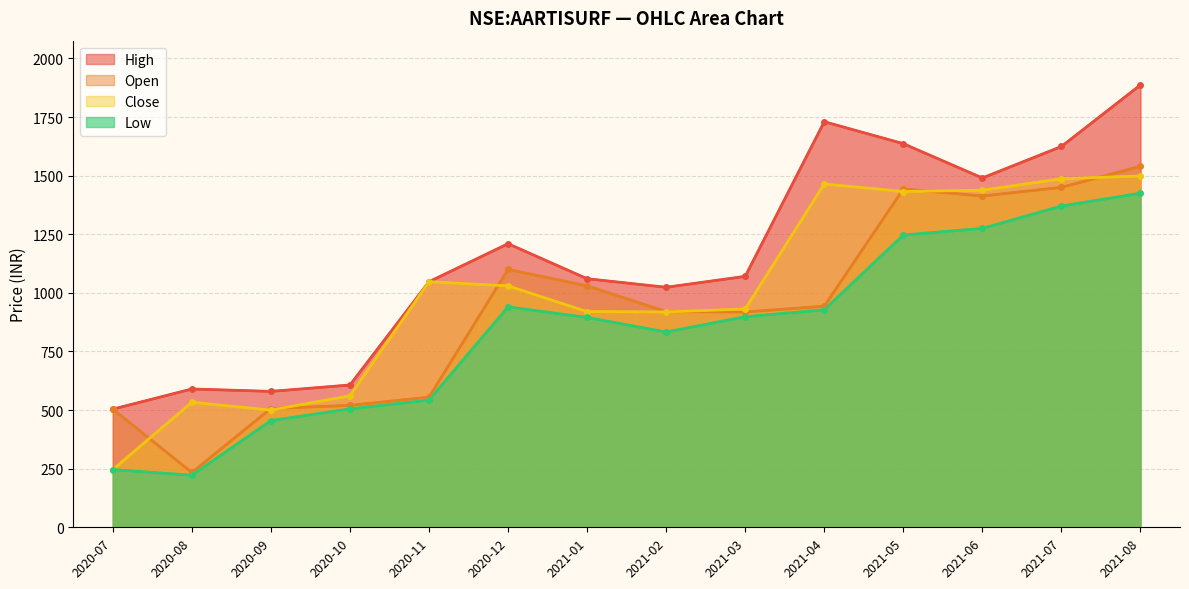

The value of high at 2021-08 is 3056.4. True or false?

False